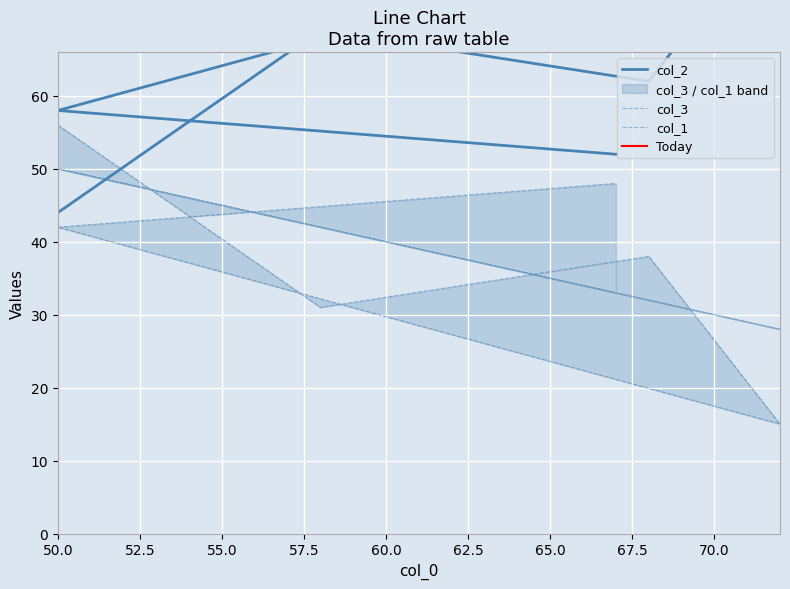

How many data points in col_2 are less than 62?

3